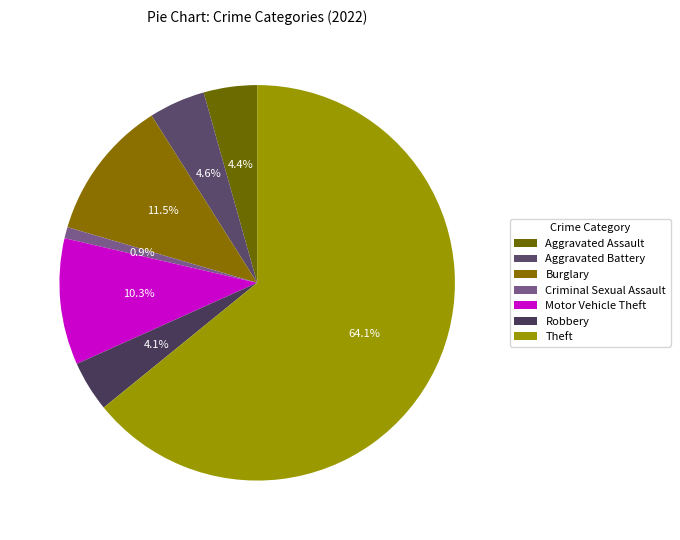

How many segments does this pie chart have?

7